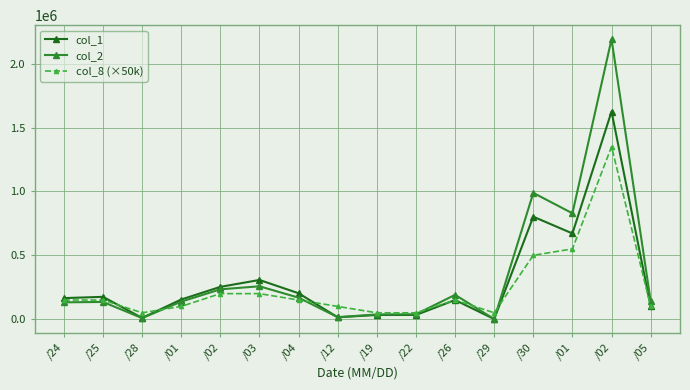

Is the value of col_8 (×50k) at /01 greater than the value of col_1 at /01?

No